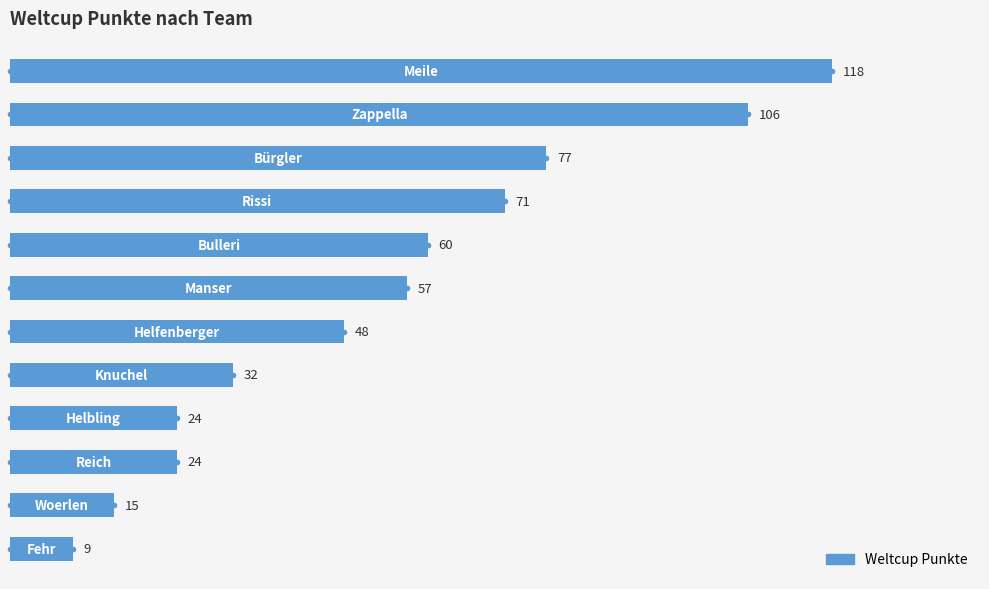

What is the ratio of the value at 2 to the value at 7?

2.4